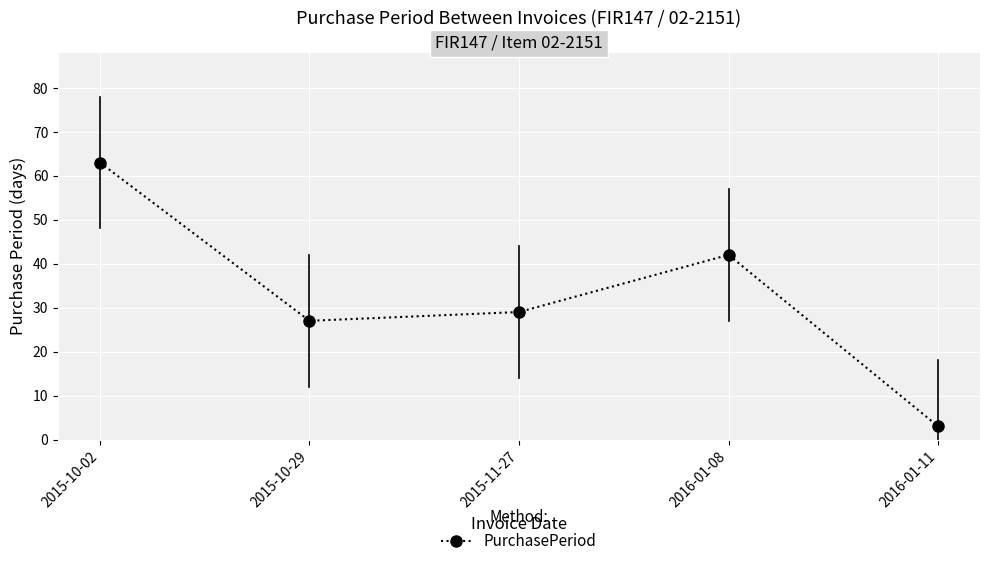

The chart shows a value of 29 at 2015-11-27. True or false?

True